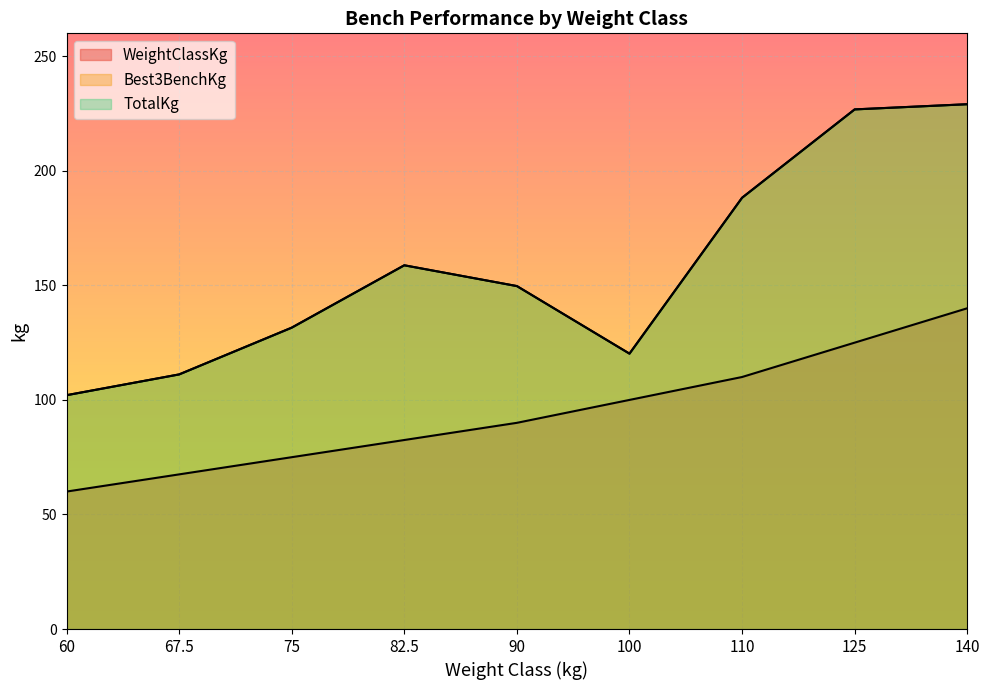

Where is the first local maximum for Best3BenchKg?

82.5